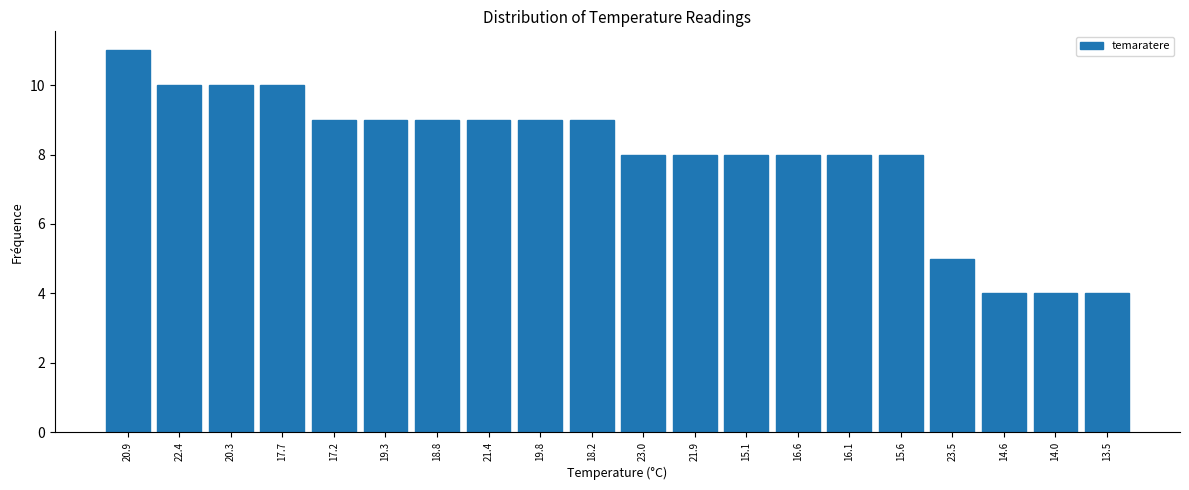

Reading left to right, what are all the values shown in this chart?

11	10	10	10	9	9	9	9	9	9	8	8	8	8	8	8	5	4	4	4